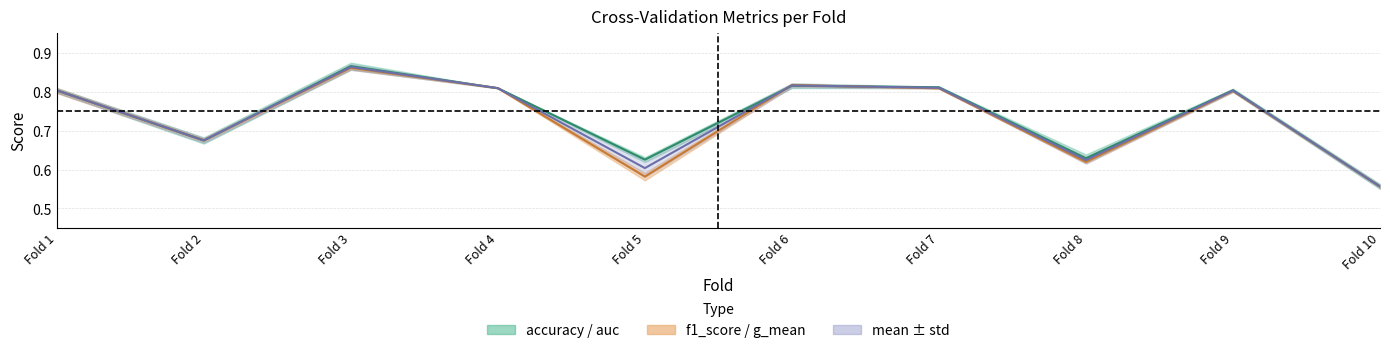

The value of accuracy / auc at Fold 9 is 1.2. True or false?

False